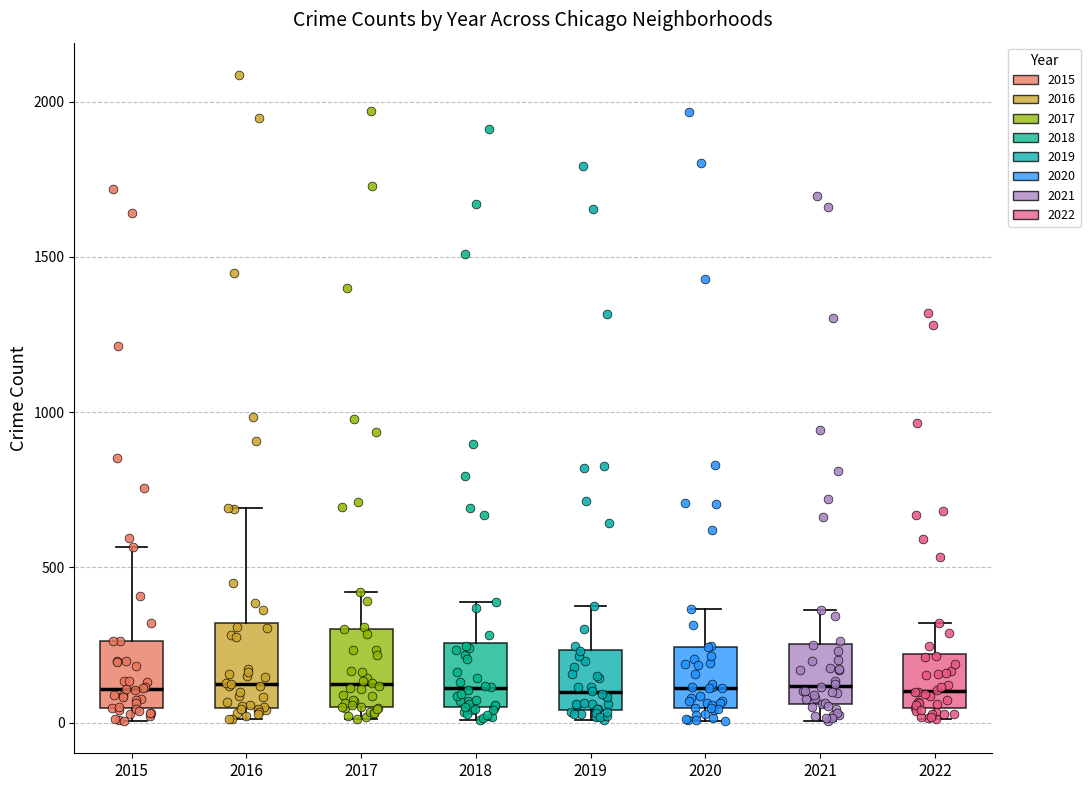

Reading left to right, transcribe this box plot: for each box, give where its median line is, the range the box spans, and where its two whiskers end, as read against the y-axis. The values are not printed on the chart, so give them approximately, as read against the axis.

2015: median 100, box 50 to 250, whiskers 0 to 550
2016: median 150, box 50 to 300, whiskers 0 to 700
2017: median 100, box 50 to 300, whiskers 0 to 400
2018: median 100, box 50 to 250, whiskers 0 to 400
2019: median 100, box 50 to 250, whiskers 0 to 400
2020: median 100, box 50 to 250, whiskers 0 to 350
2021: median 100, box 50 to 250, whiskers 0 to 350
2022: median 100, box 50 to 200, whiskers 0 to 300